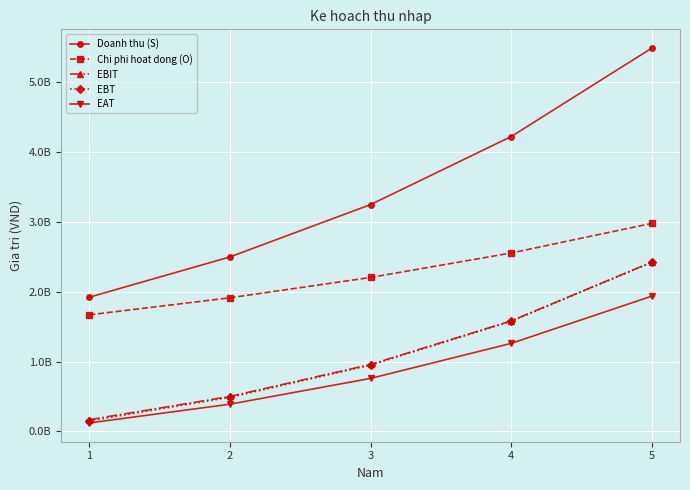

Reading left to right, transcribe all the data shown in this chart.

Doanh thu (S): 1920000000	2496000000	3244800000	4218240000	5483712000
Chi phi hoat dong (O): 1668000000	1911600000	2202600000	2552652000	2976646800
EBIT: 168000000	500400000	958200000	1581588000	2423065200
EBT: 151500000	487200000	948300000	1574988000	2419765200
EAT: 121200000	389760000	758640000	1259990400	1935812160